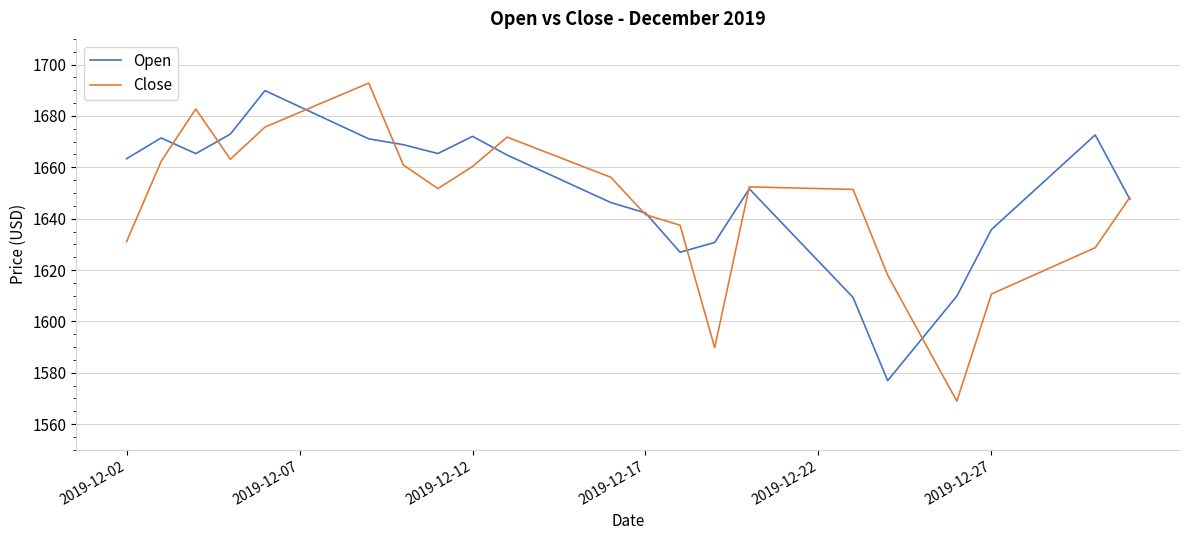

What is the minimum value for Close?

1569.0